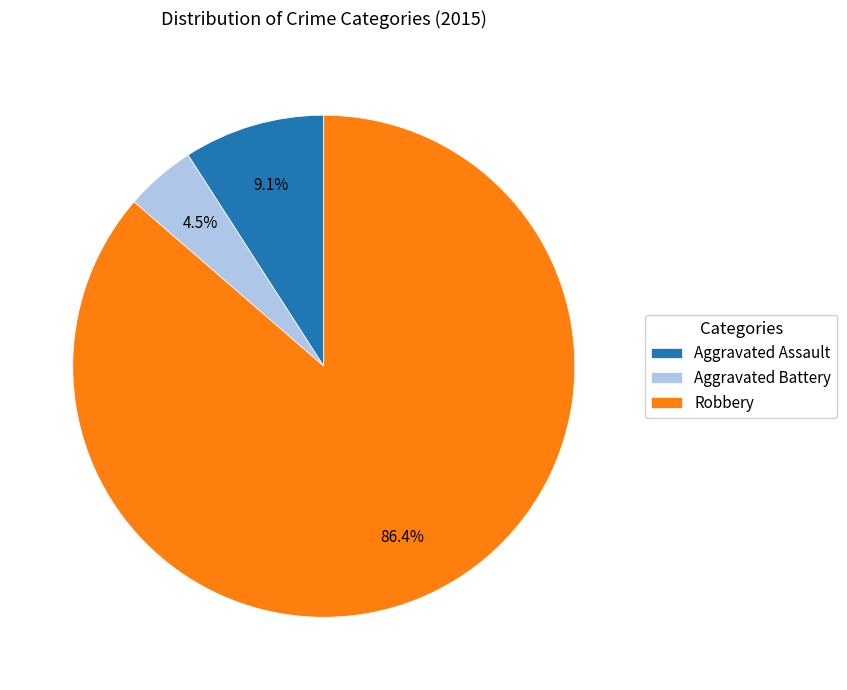

To the nearest percent, what portion does Aggravated Assault represent?

9%